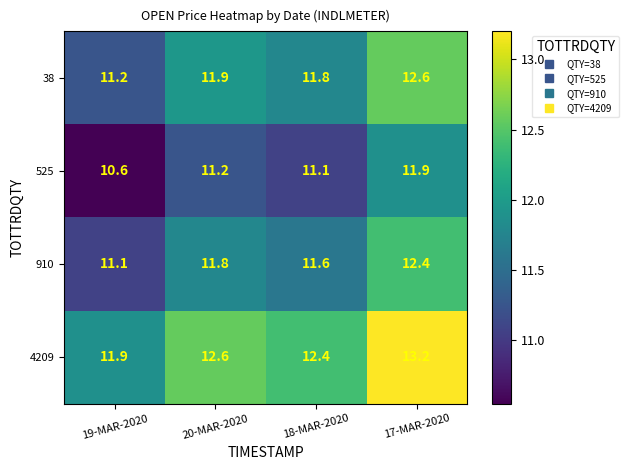

What is the smallest value displayed?

10.6